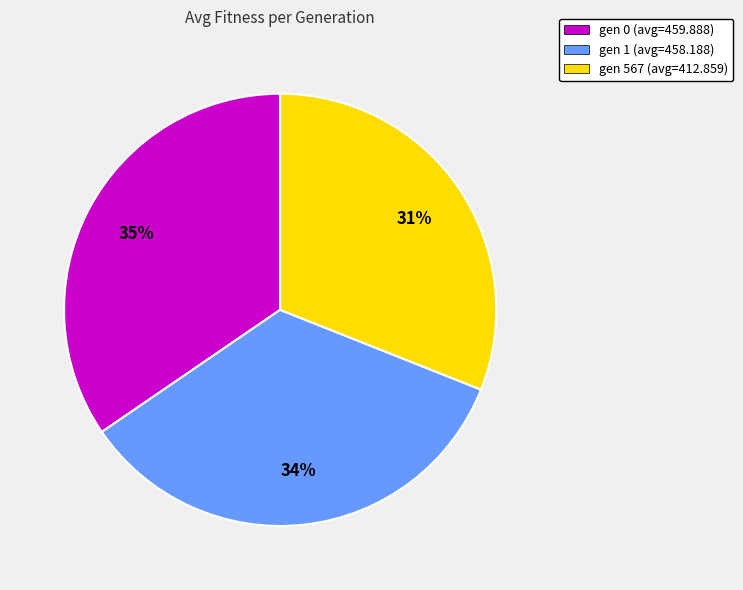

To the nearest percent, what is the combined percentage of gen 567 and gen 0?

66%